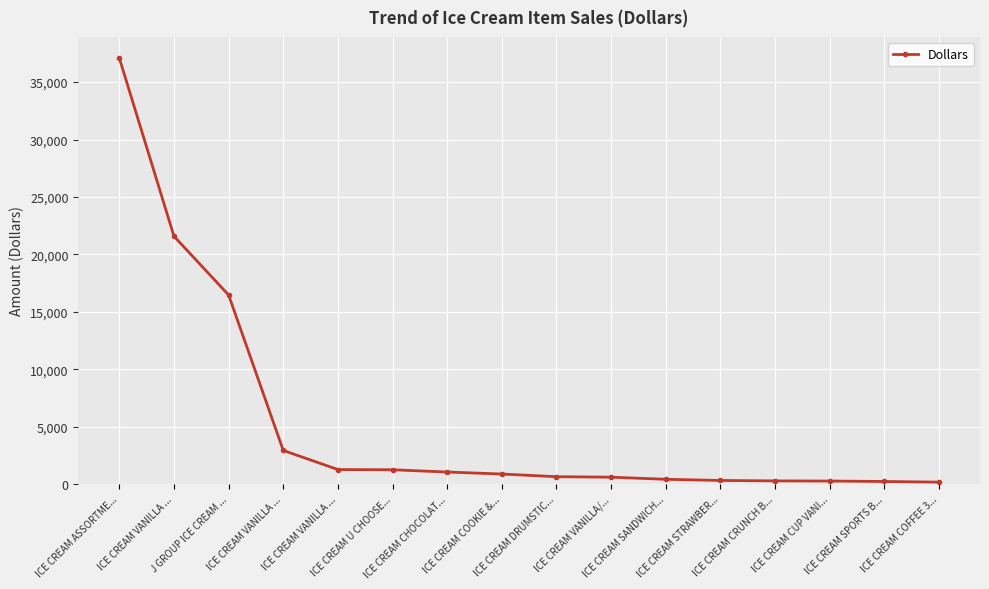

Reading left to right, what are all the values shown in this chart?

37091.8	21577.7	16460.1	2921.2	1257.6	1238.0	1041.0	867.9	633.7	593.4	409.0	307.4	268.9	256.2	217.6	161.5